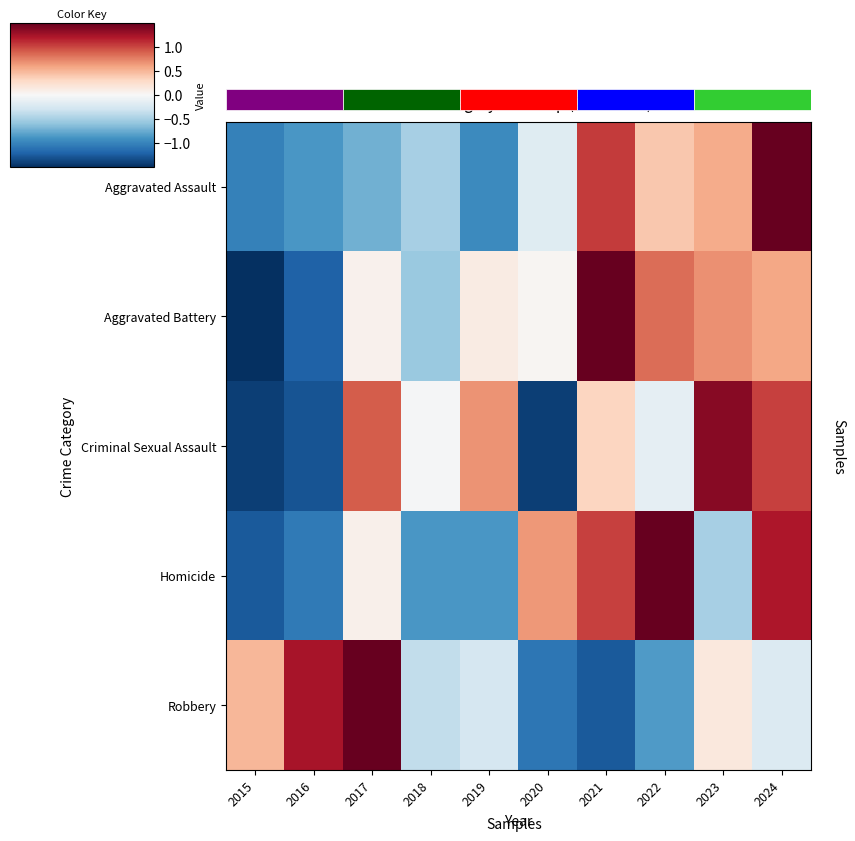

At 2021, list the series in order from largest to smallest.

Aggravated Battery, Aggravated Assault, Homicide, Criminal Sexual Assault, Robbery